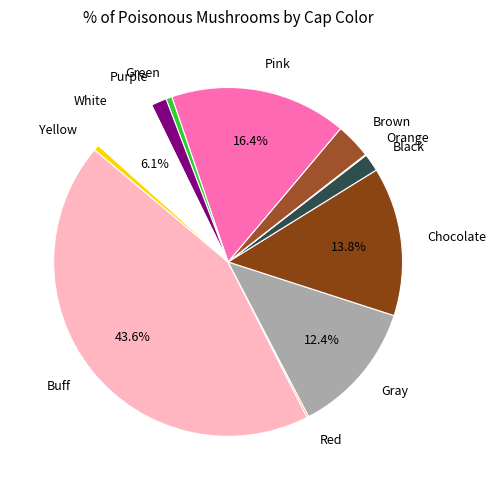

What is the largest slice in the pie chart?

Buff